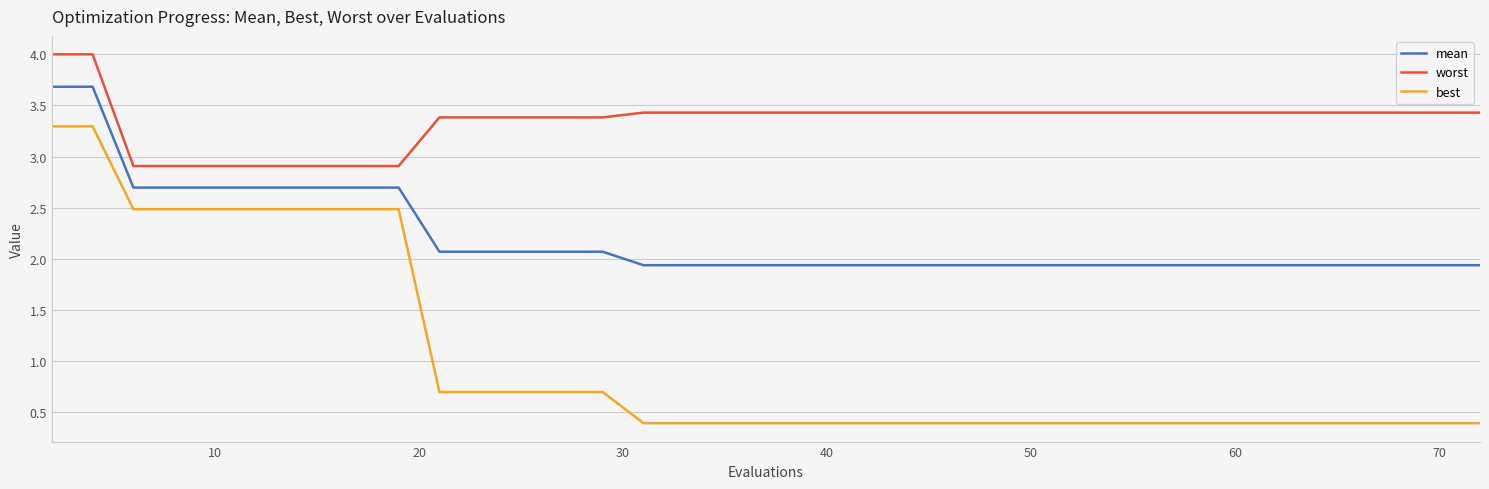

List the series in order of their peak value, lowest first.

best, mean, worst